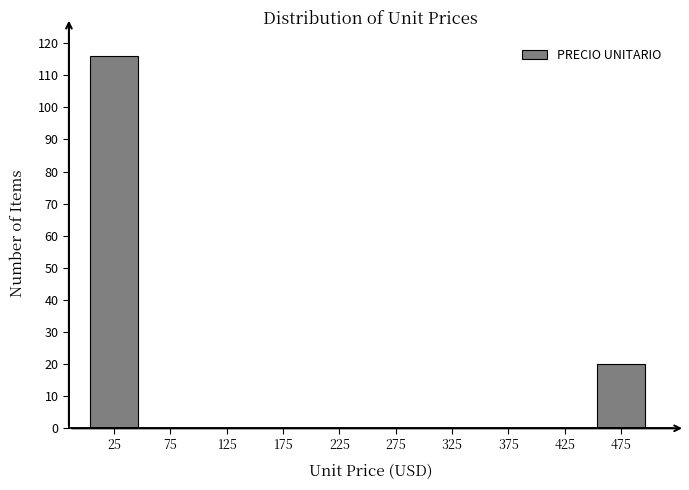

Reading left to right, transcribe this chart: for each bar, give the range it covers on the x-axis and its height. The values are not printed on the chart, so give them approximately, as read against the axis.

0 to 50: 116
50 to 100: 0
100 to 150: 0
150 to 200: 0
200 to 250: 0
250 to 300: 0
300 to 350: 0
350 to 400: 0
400 to 450: 0
450 to 500: 20